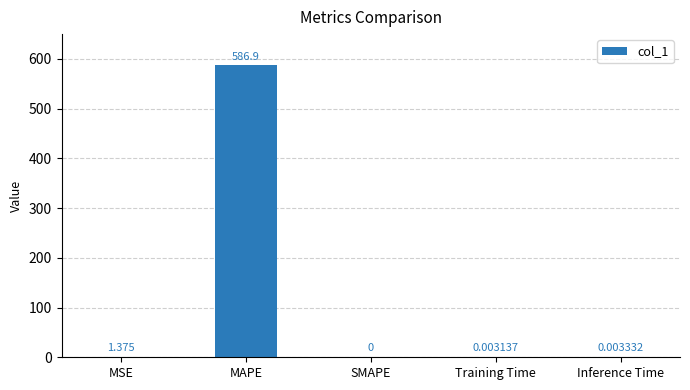

How many data points are above 0?

4